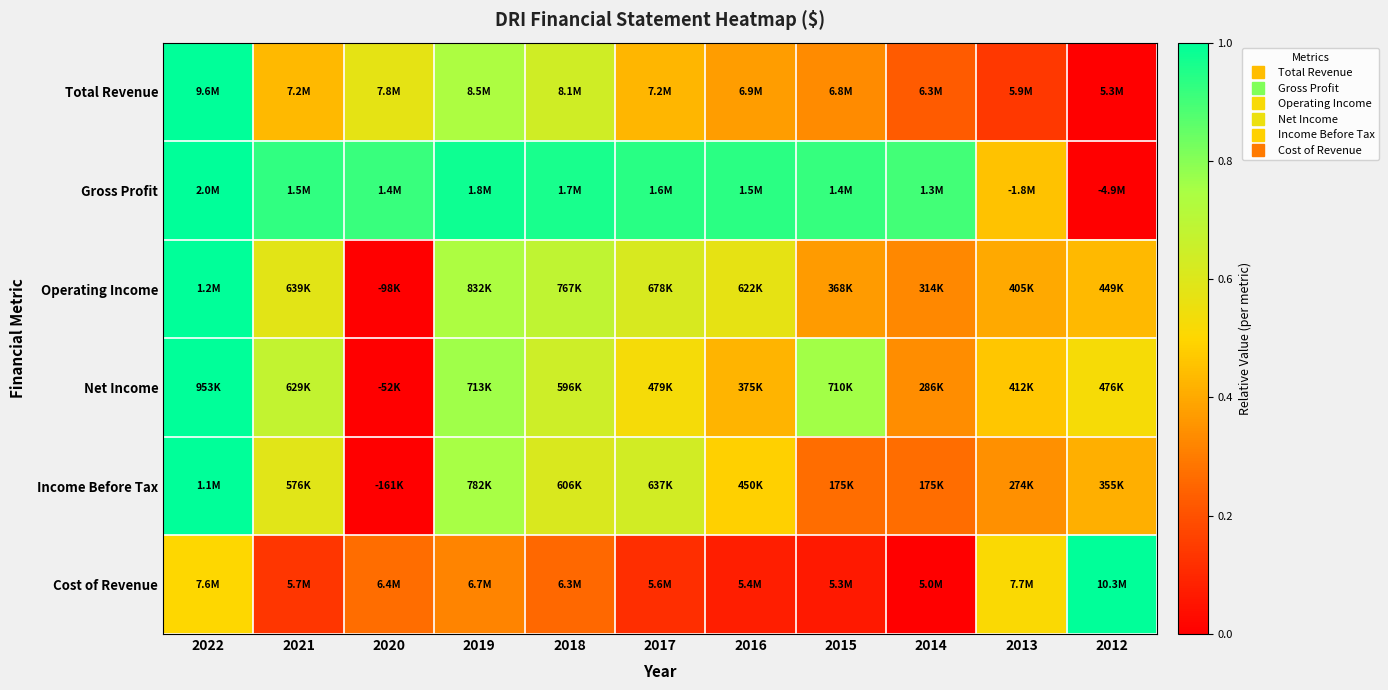

At which category does the chart reach its minimum across all series?

2012